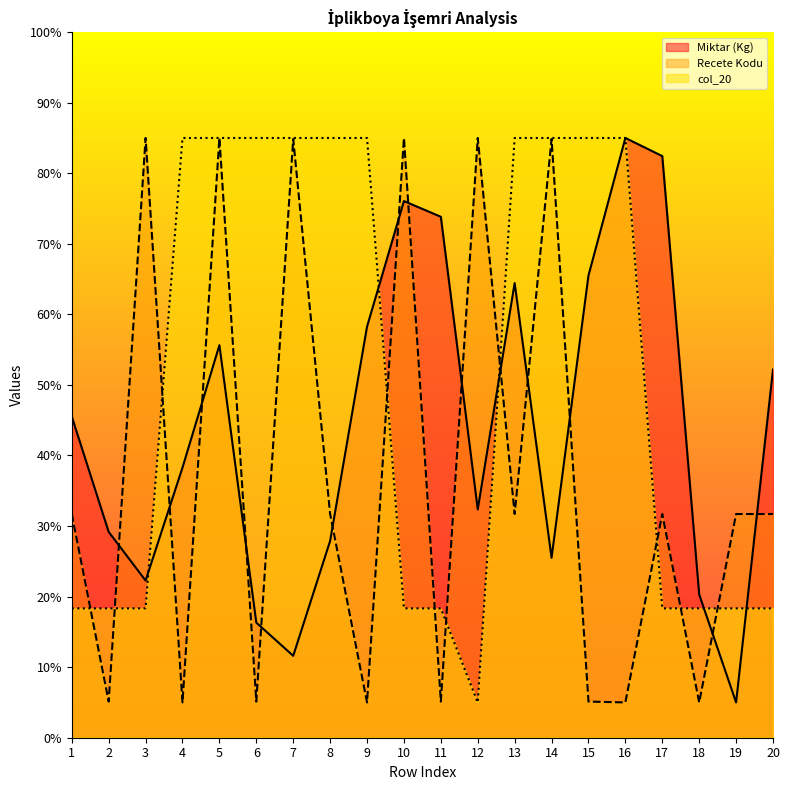

What value does the Recete Kodu series have at 15?

5.1